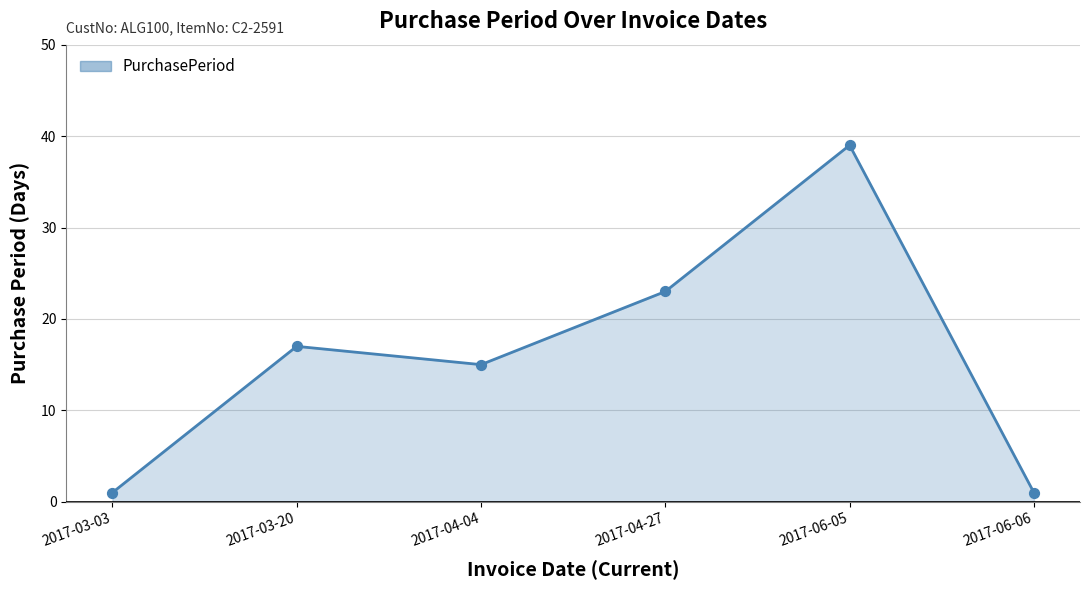

What is the ratio of the value at 2017-03-20 to the value at 2017-04-04?

1.1